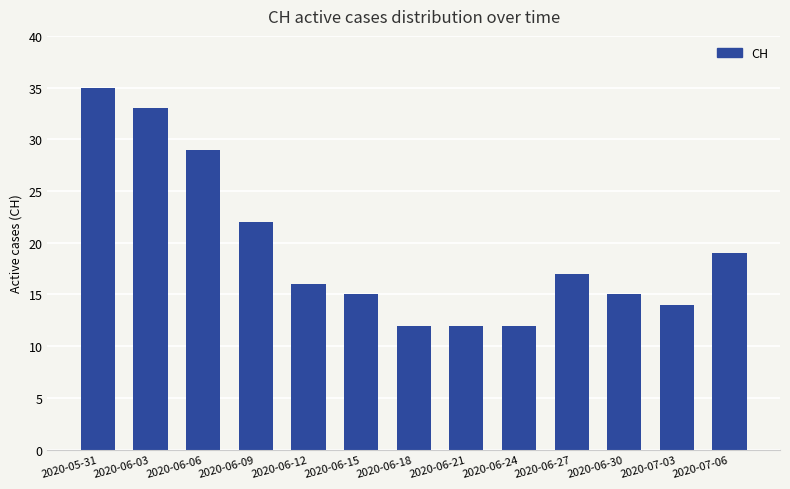

What position from the right is 2020-05-31?

13